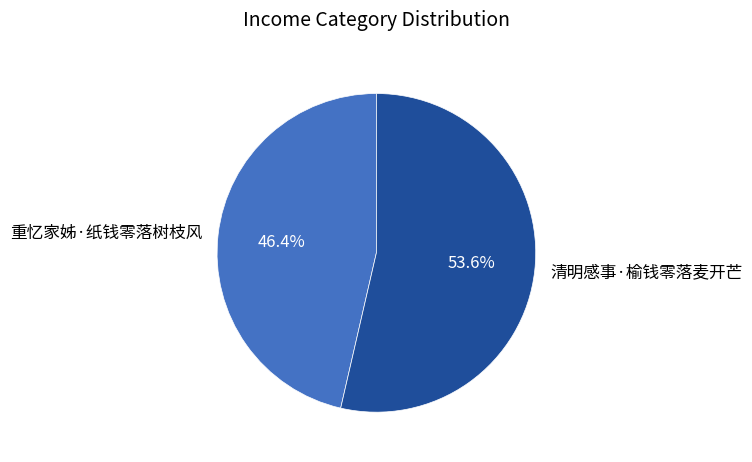

Which slice is the smallest?

重忆家姊·纸钱零落树枝风